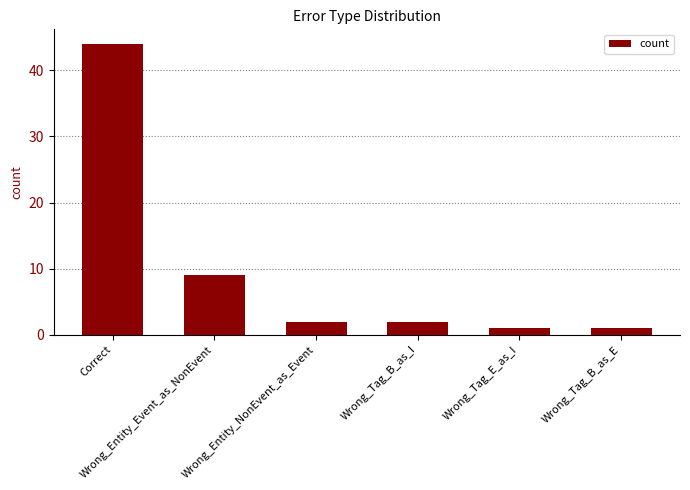

What is the value of the 4th bar from the left?

2